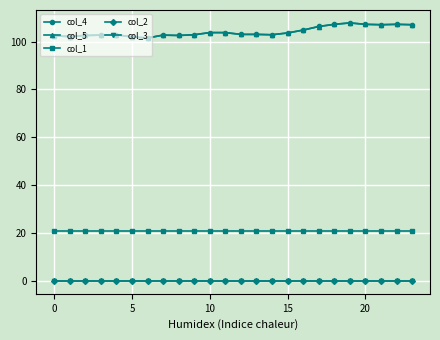

At how many categories does at least one series exceed 10?

24